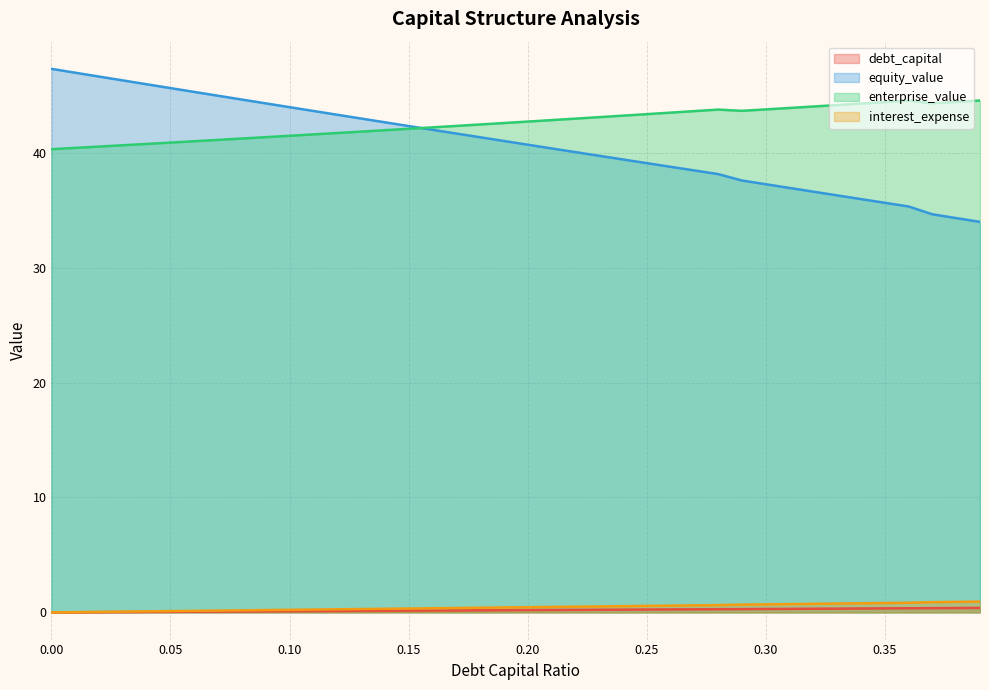

What is the sum of all equity_value values?

1631.7